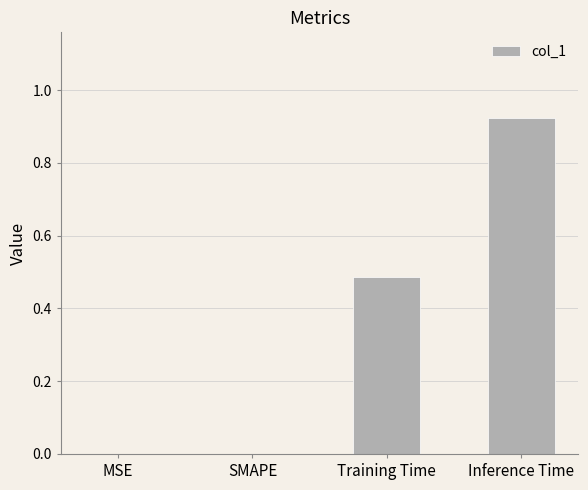

True or false: the data shows 0.6 at MSE.

False